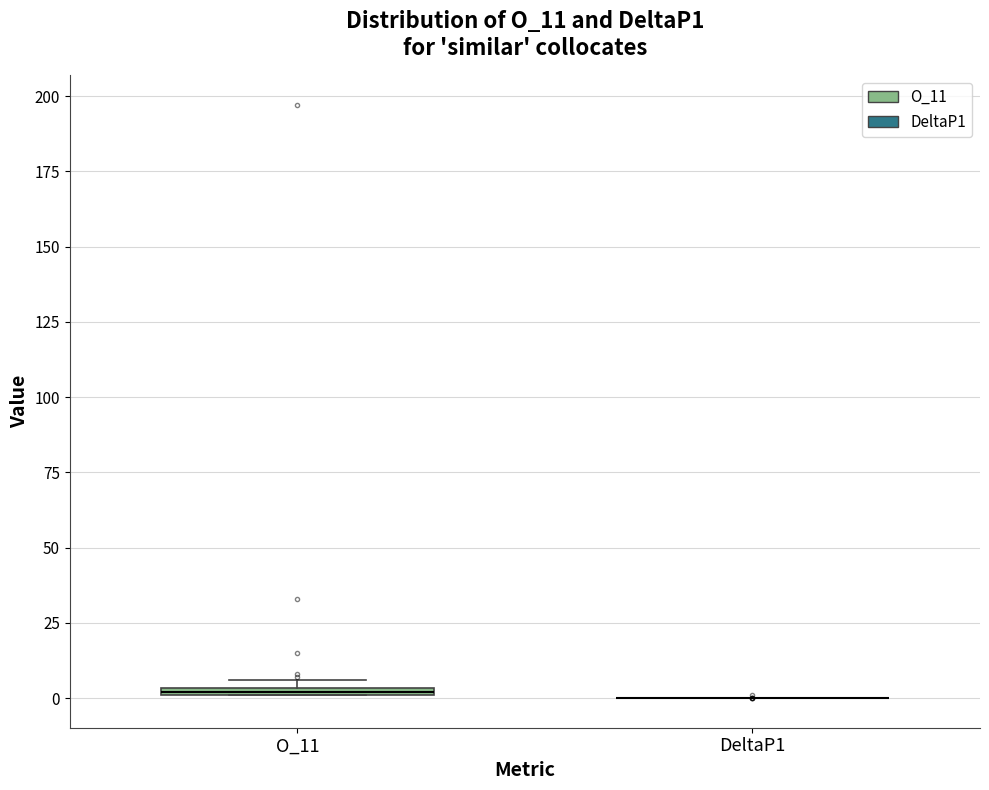

Where is the upper edge of the box for O_11 on the y-axis? The values are not printed on the chart, so give them approximately, as read against the axis.

5